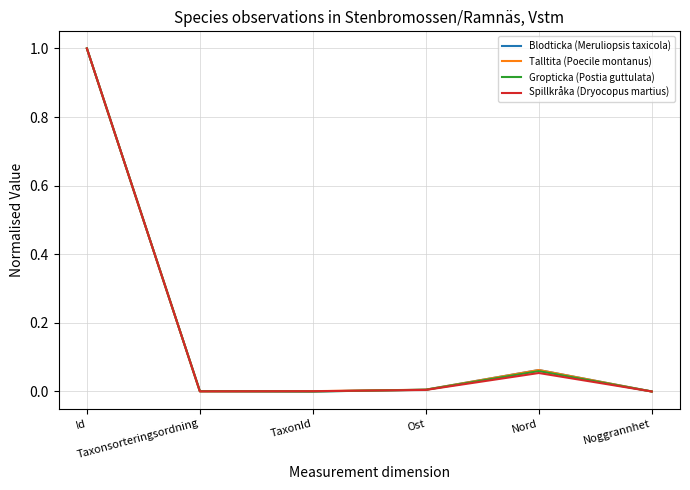

What is the highest value of the Spillkråka (Dryocopus martius) series?

1.0